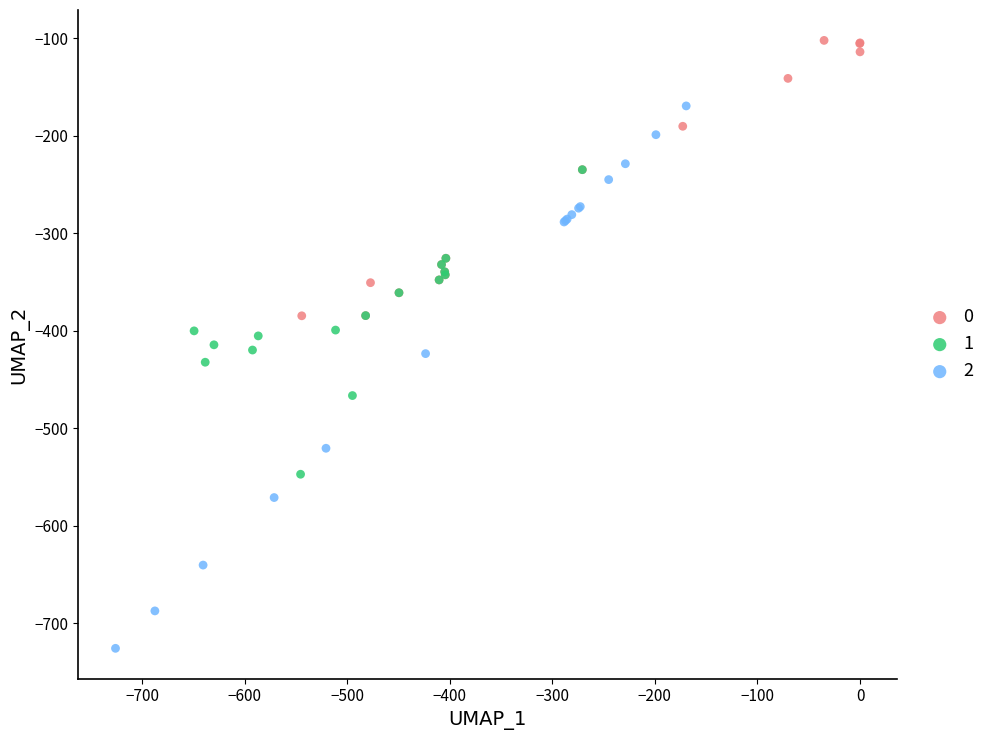

What are all the series names shown in the legend?

0, 1, 2